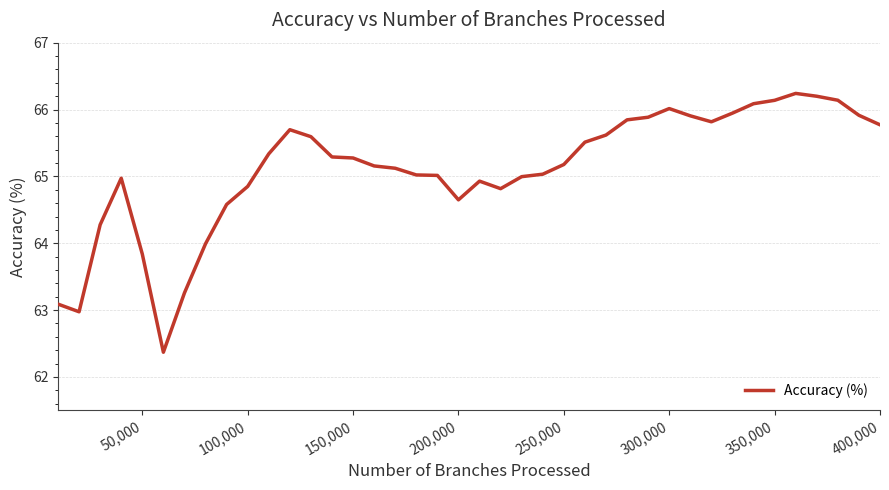

What is the greatest value displayed?

66.2